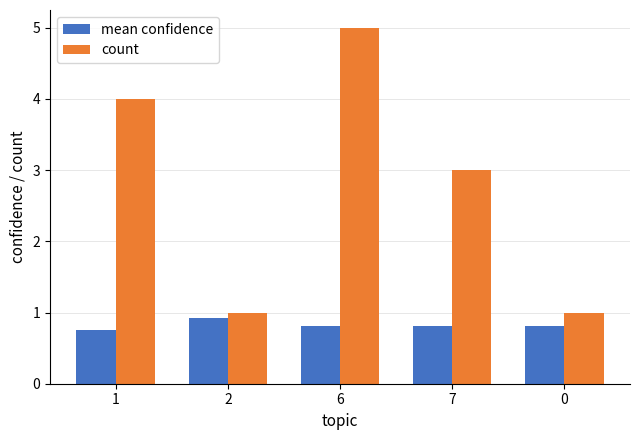

Rank the series by their maximum value, from highest to lowest.

count, mean confidence